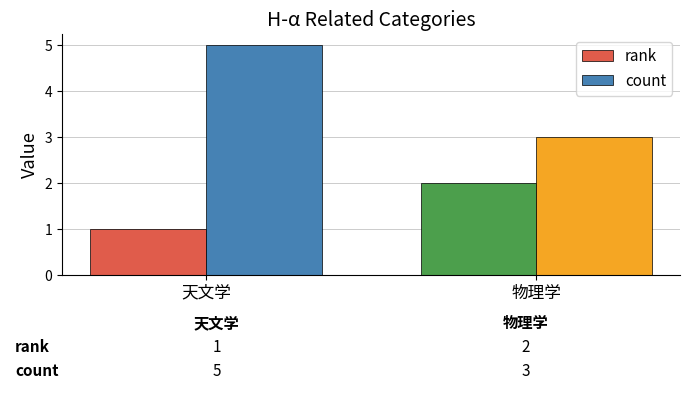

How many values in the count series are below 5?

1